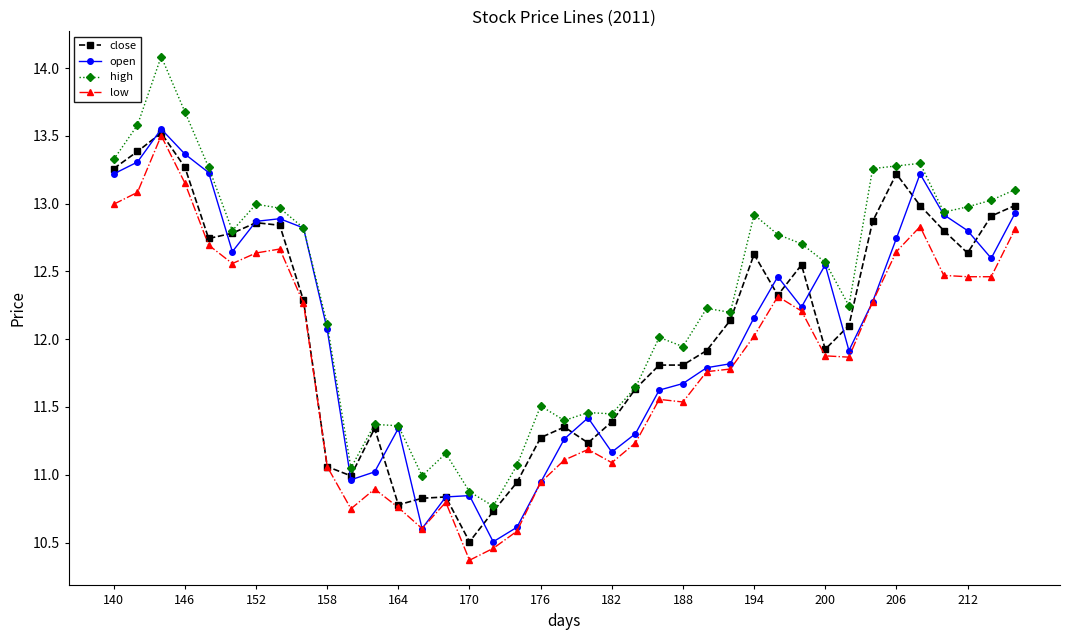

Which series has the largest range (max minus min)?

high